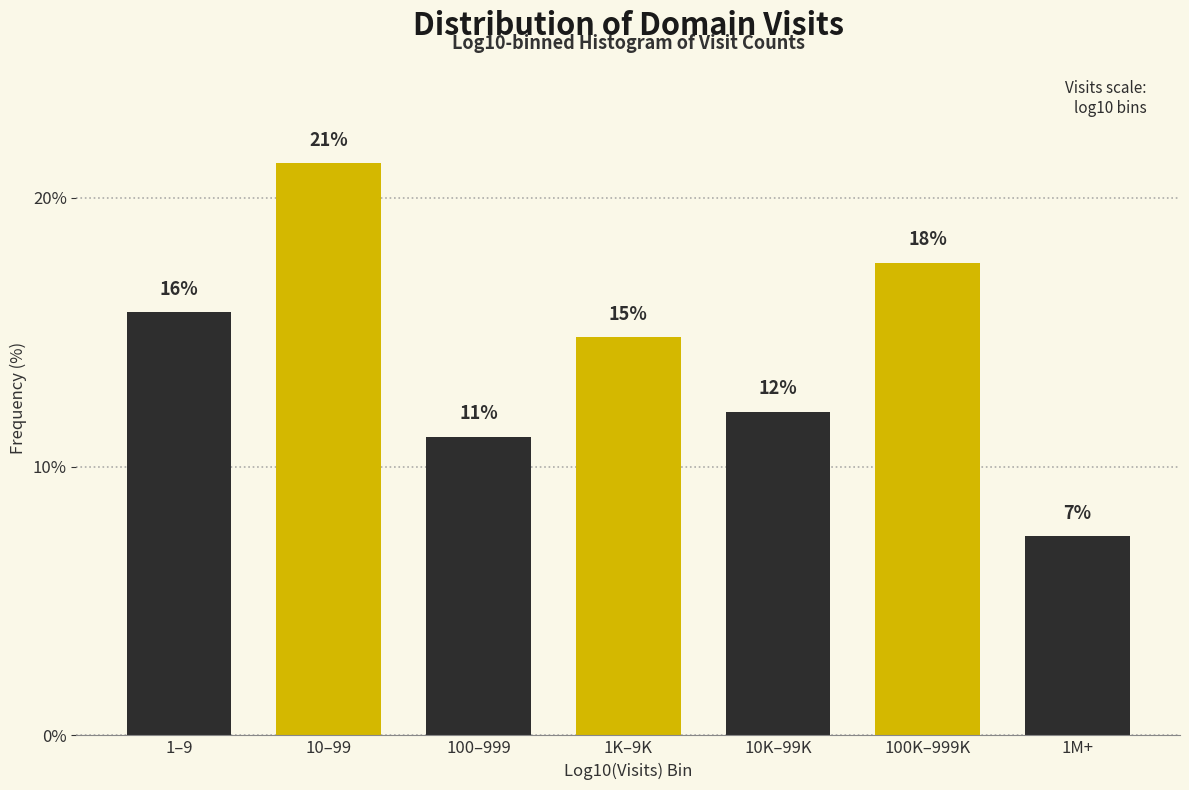

How many bars are there in total?

7